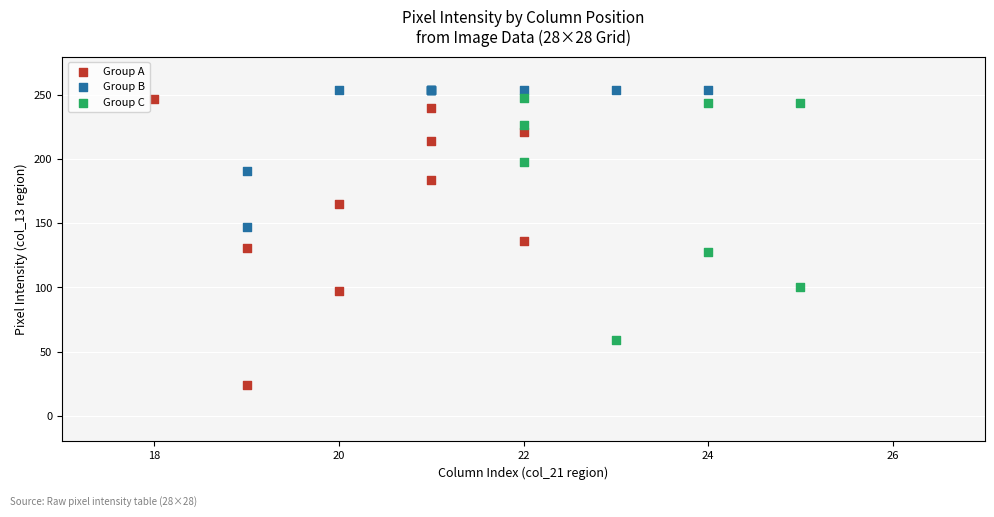

Which series has the widest spread of Y values?

Group A